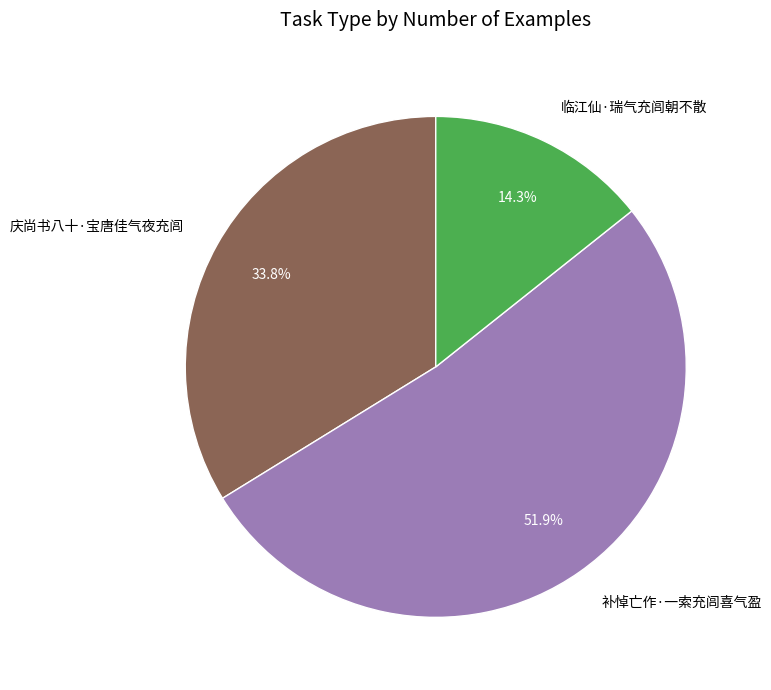

Count the number of slices in the pie.

3